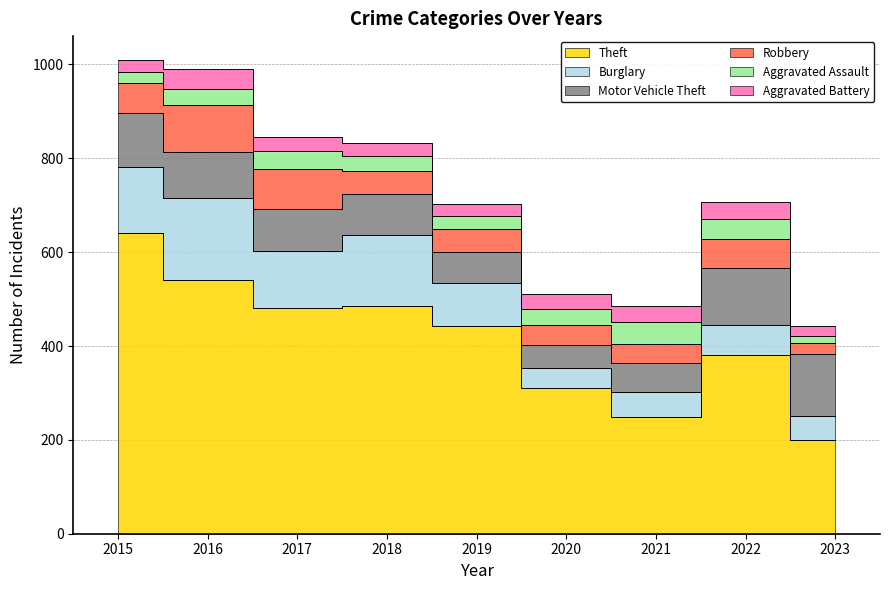

True or false: Robbery and Aggravated Battery intersect in this chart.

False